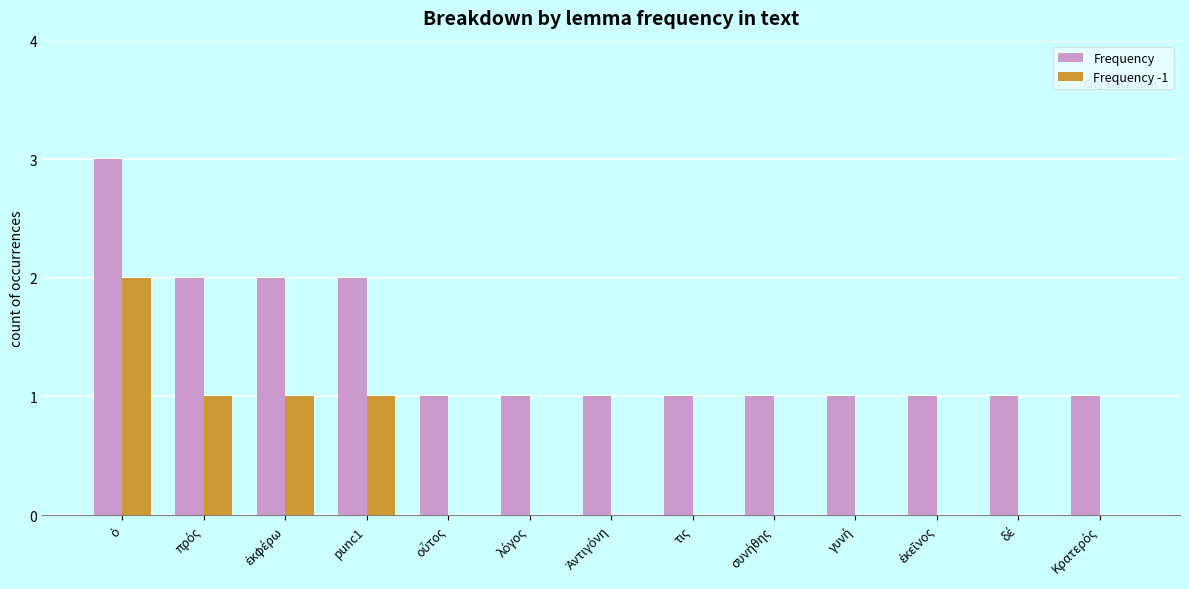

What is the sum of all Frequency -1 values?

5